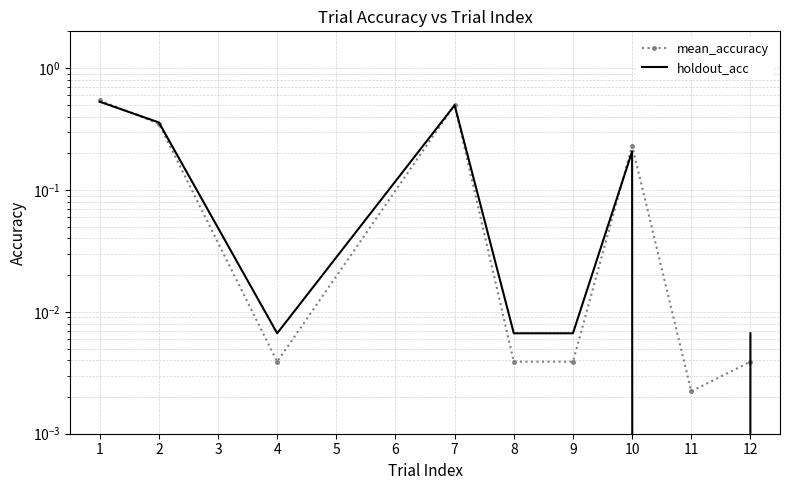

How many data points in holdout_acc are above 0?

8